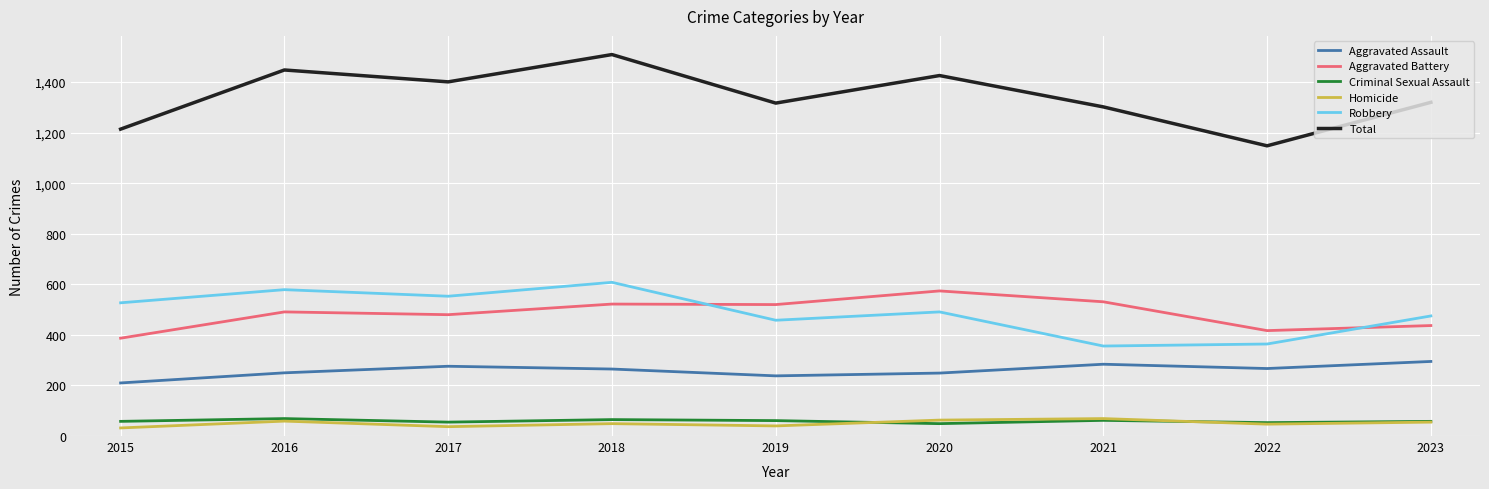

What is the difference between the highest and lowest values at 2019?

1277